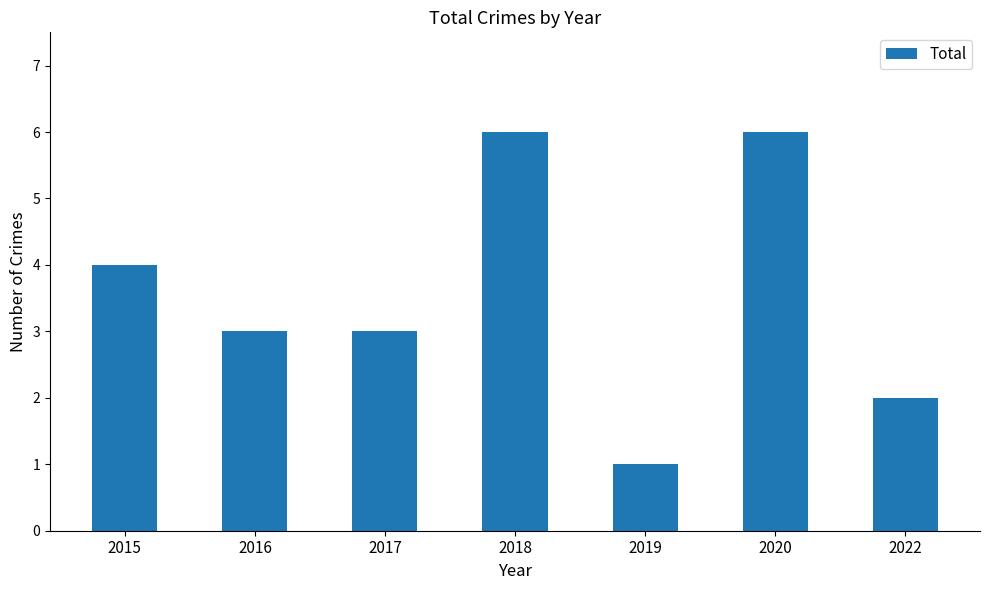

What is the change in value from 2016 to 2019?

-2